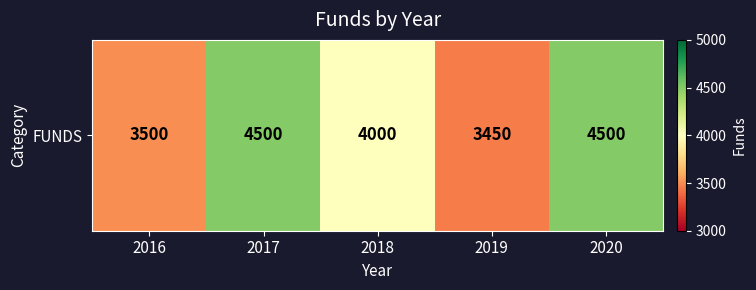

How many categories are shown in the chart?

5